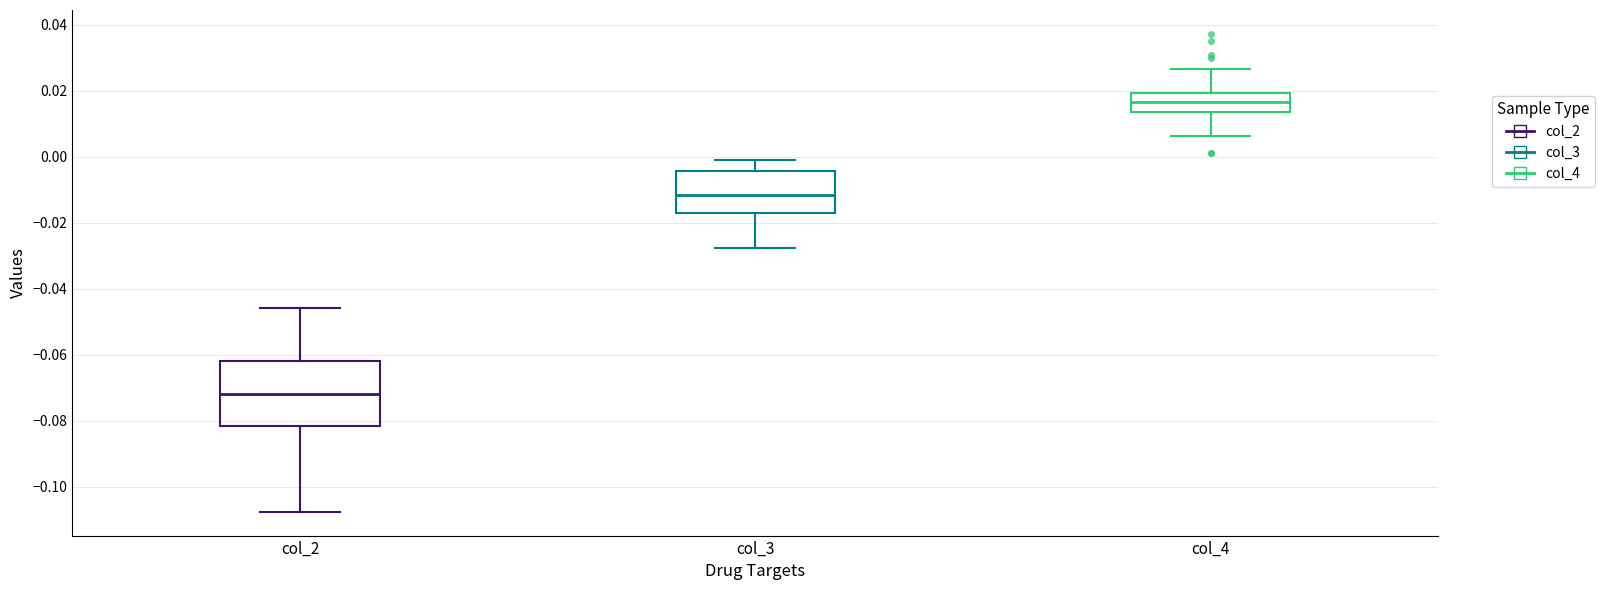

Where is the lower edge of the box for col_2 on the y-axis? The values are not printed on the chart, so give them approximately, as read against the axis.

-0.082